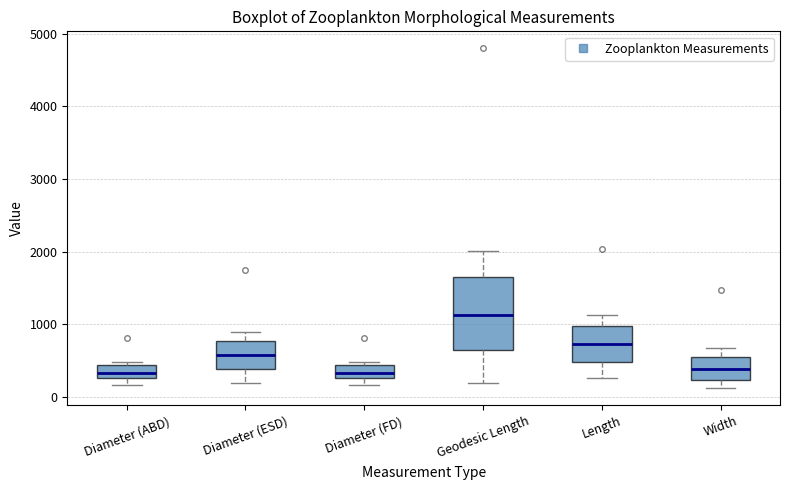

Where is the upper edge of the box for Diameter (FD) on the y-axis? The values are not printed on the chart, so give them approximately, as read against the axis.

400